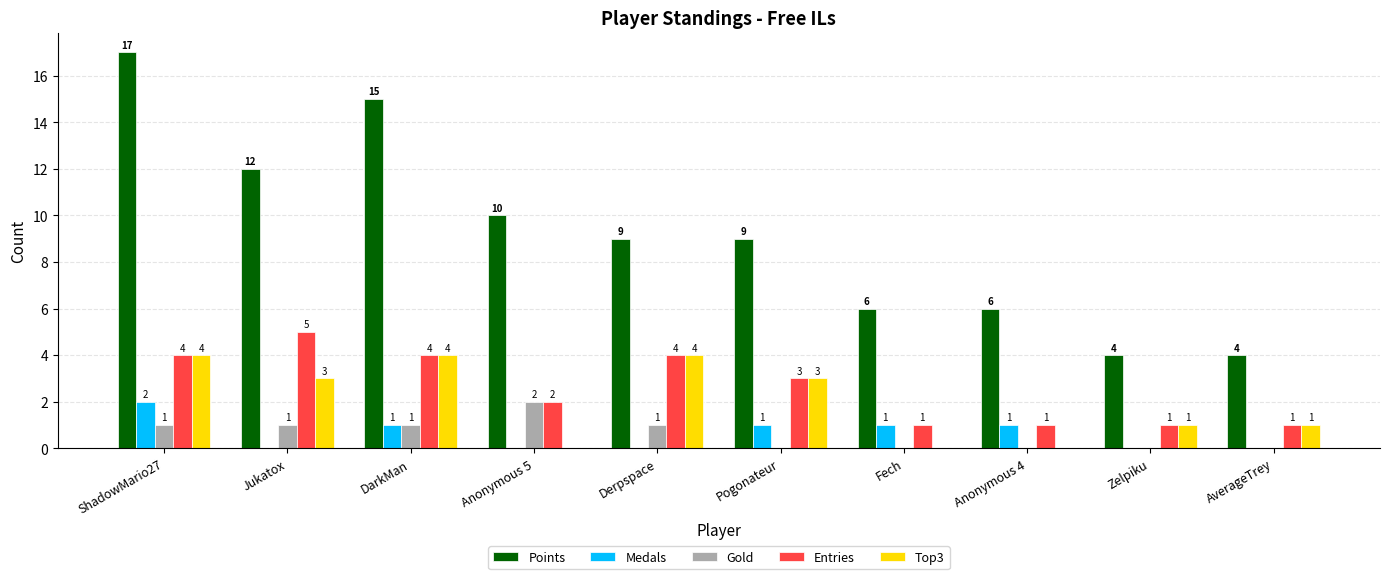

True or false: Entries has a value of 0 at Fech.

False